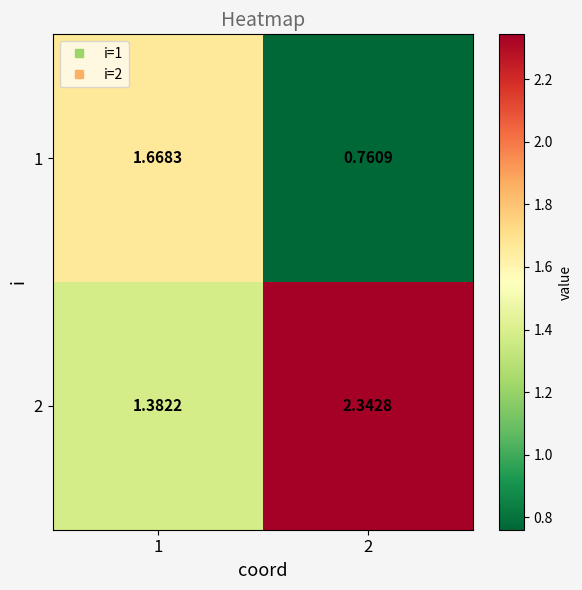

How many categories are shown in the chart?

2